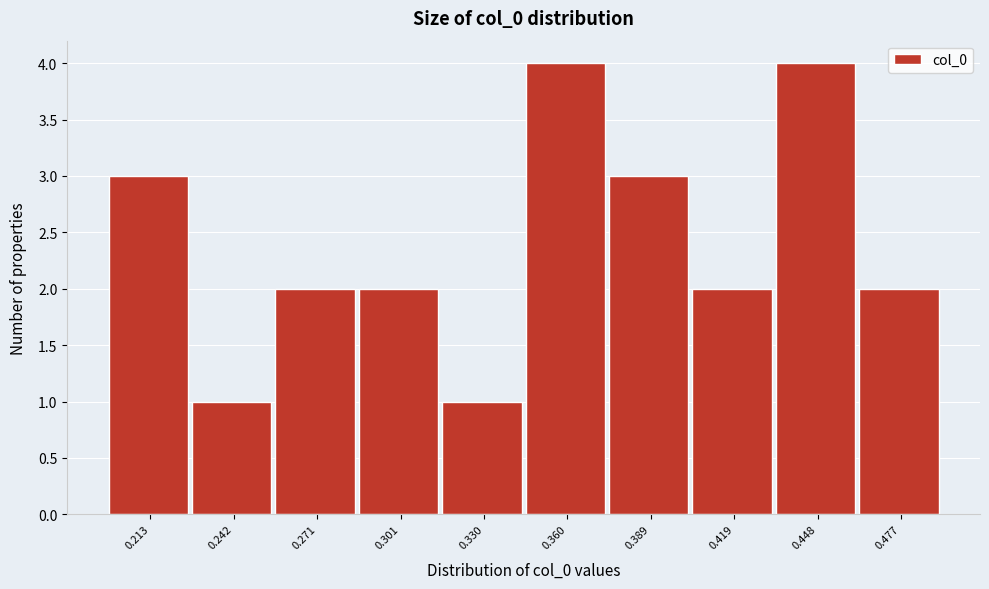

Reading right to left, list all the values displayed in this chart.

2	4	2	3	4	1	2	2	1	3